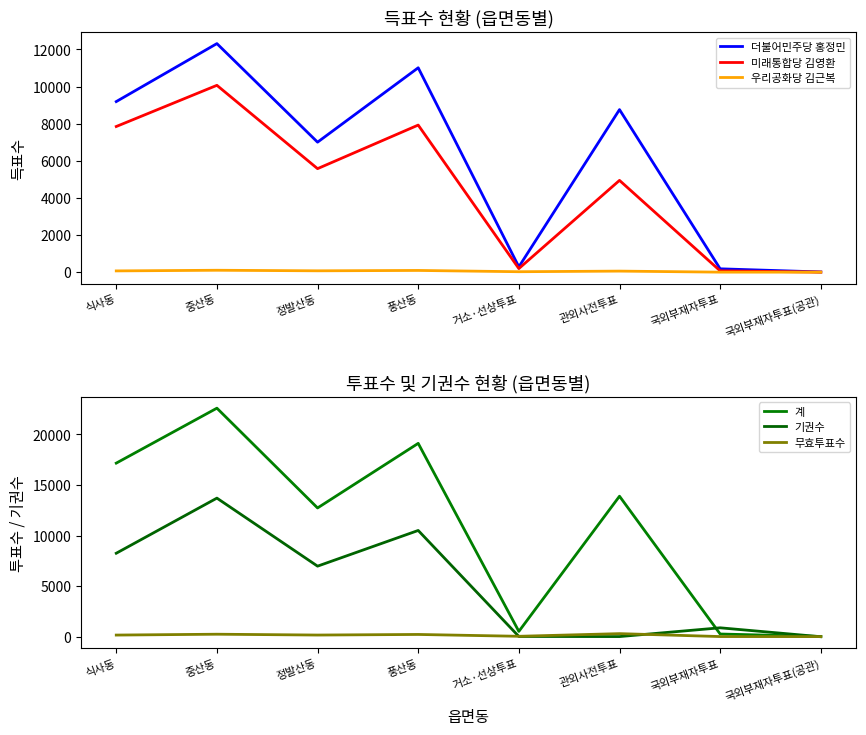

At which label is 기권수 closest to 6844?

정발산동